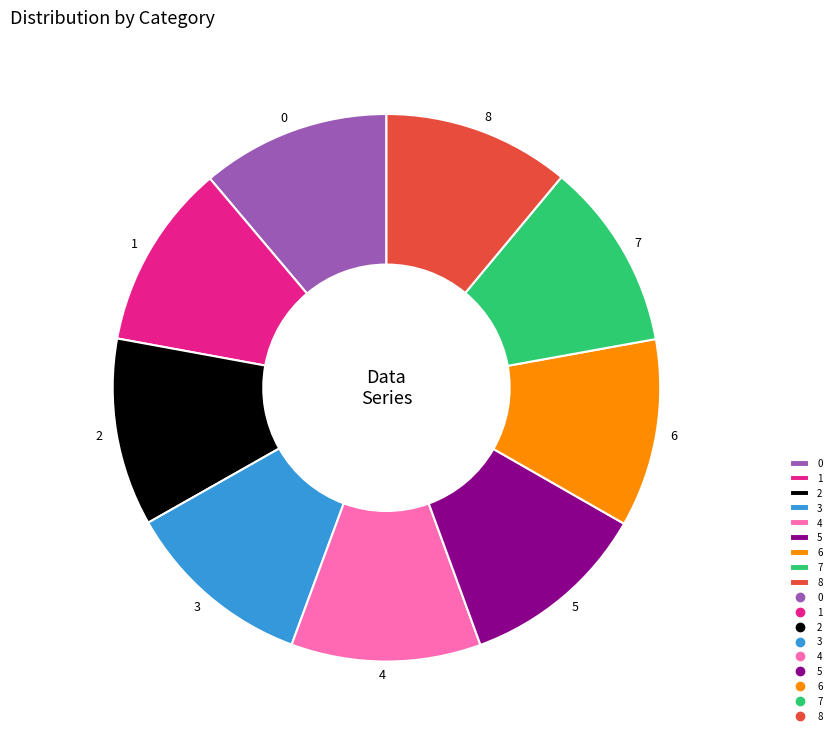

Combined, do 3 and 5 account for over 50%?

No